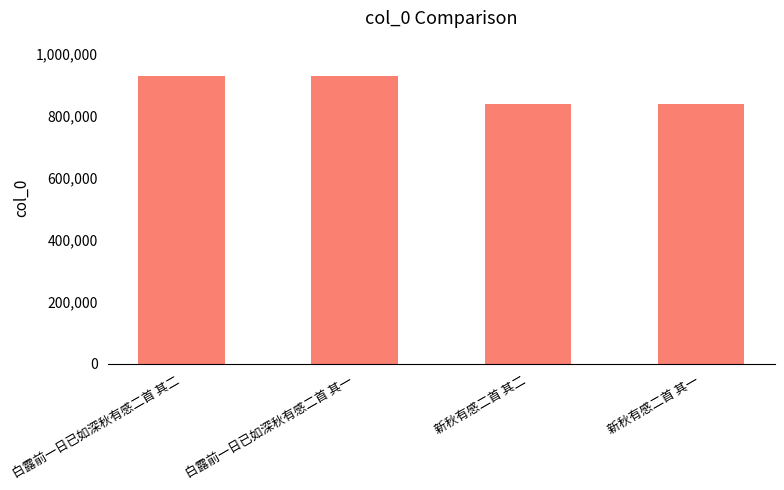

What is the label of the 2nd bar from the left?

白露前一日已如深秋有感二首 其一